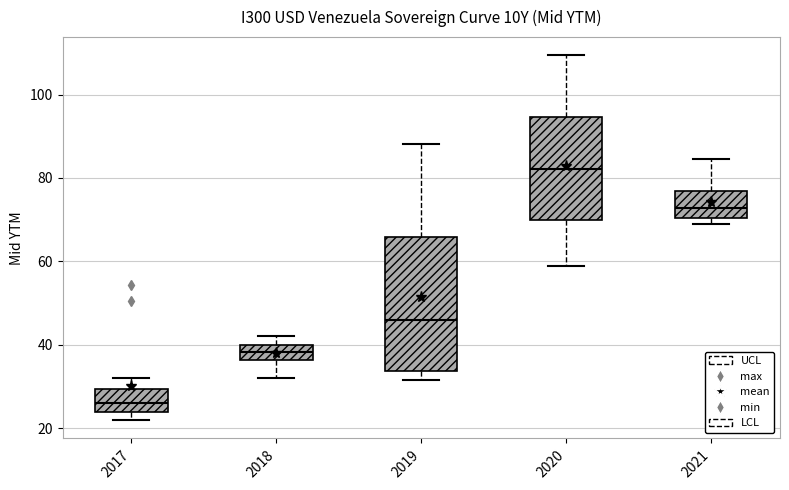

Which box's median line is the highest?

2020